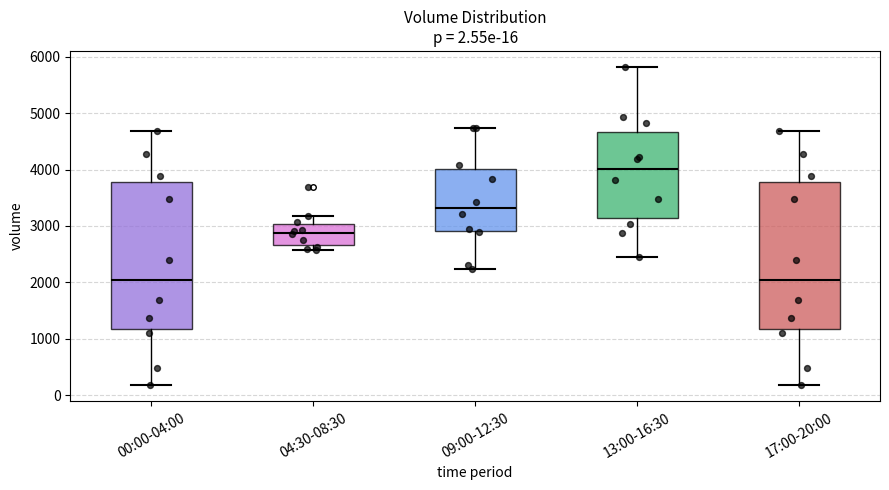

Which box has the highest median line?

13:00-16:30